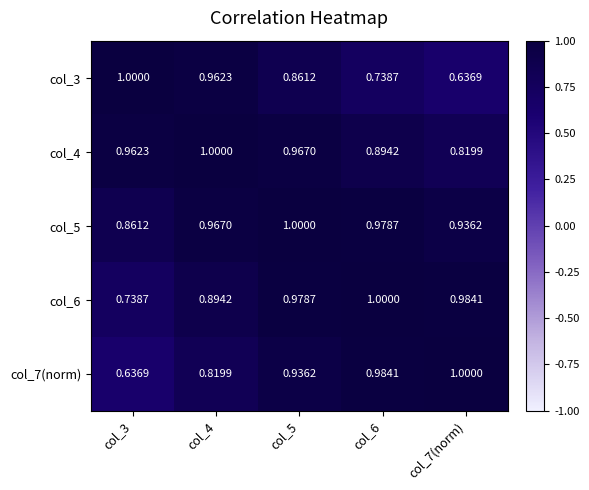

Is the value of col_4 at col_7(norm) greater than the value of col_7(norm) at col_5?

No